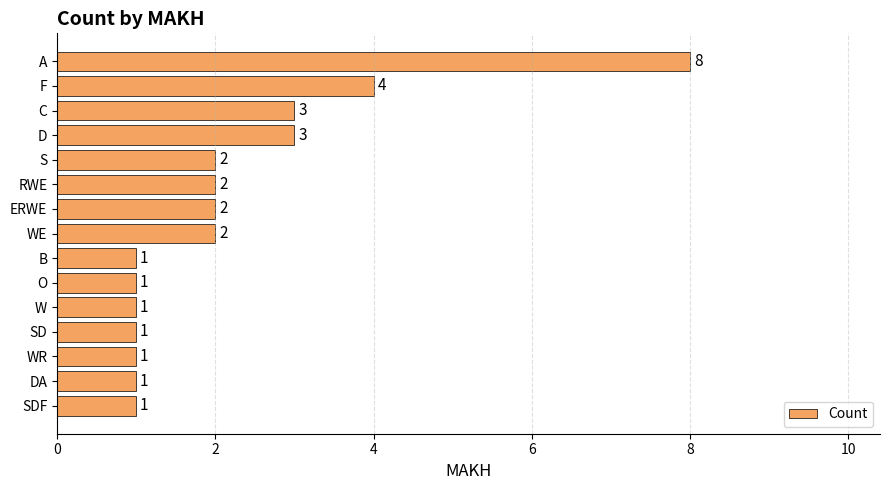

What is the sum of all values?

33